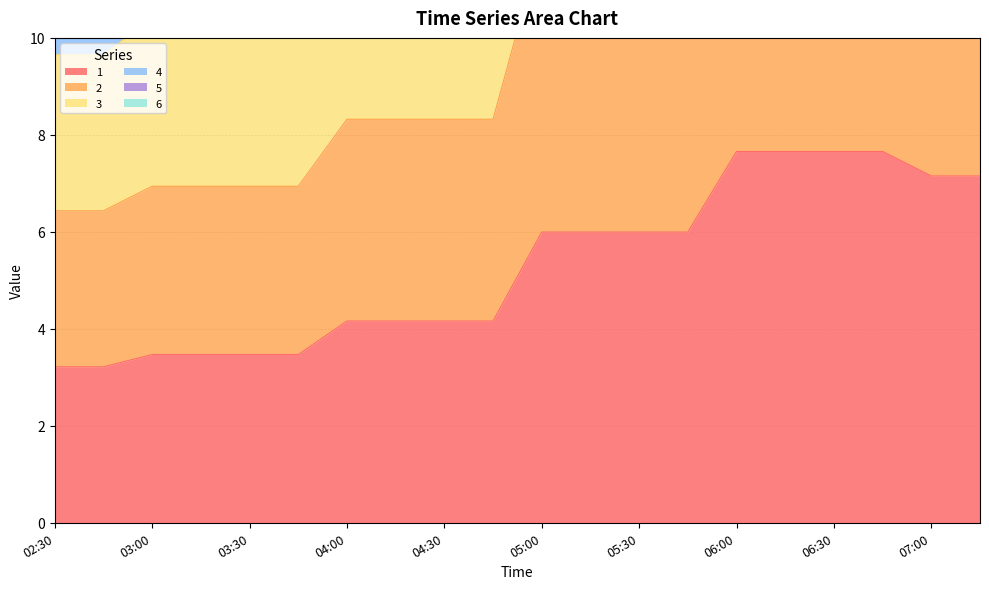

The 4 series shows 35.5 at 04:30. True or false?

False